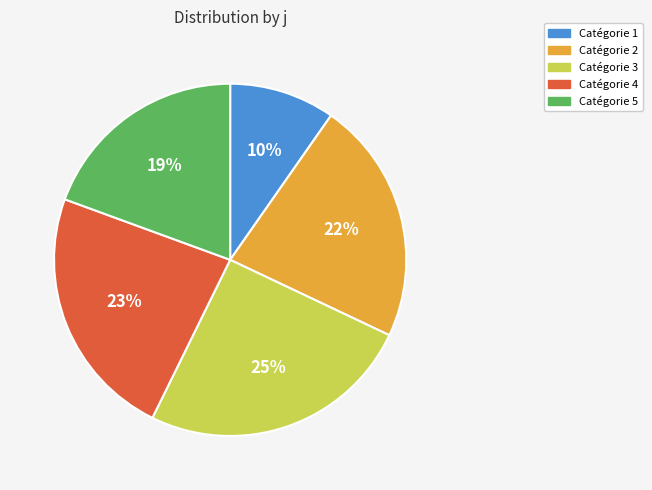

To the nearest percent, what is the average slice percentage?

20%